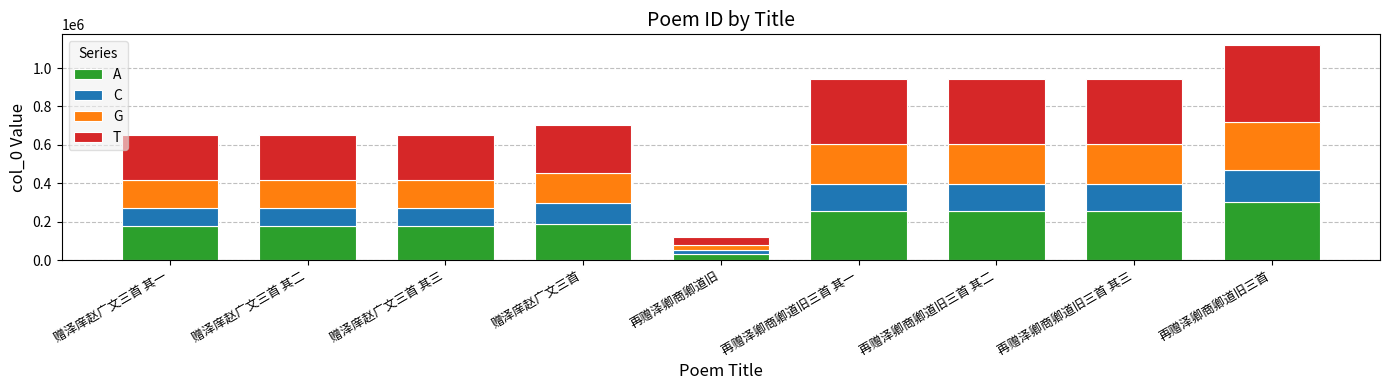

Is it true that A equals 190273.9 at 赠泽庠赵广文三首?

True